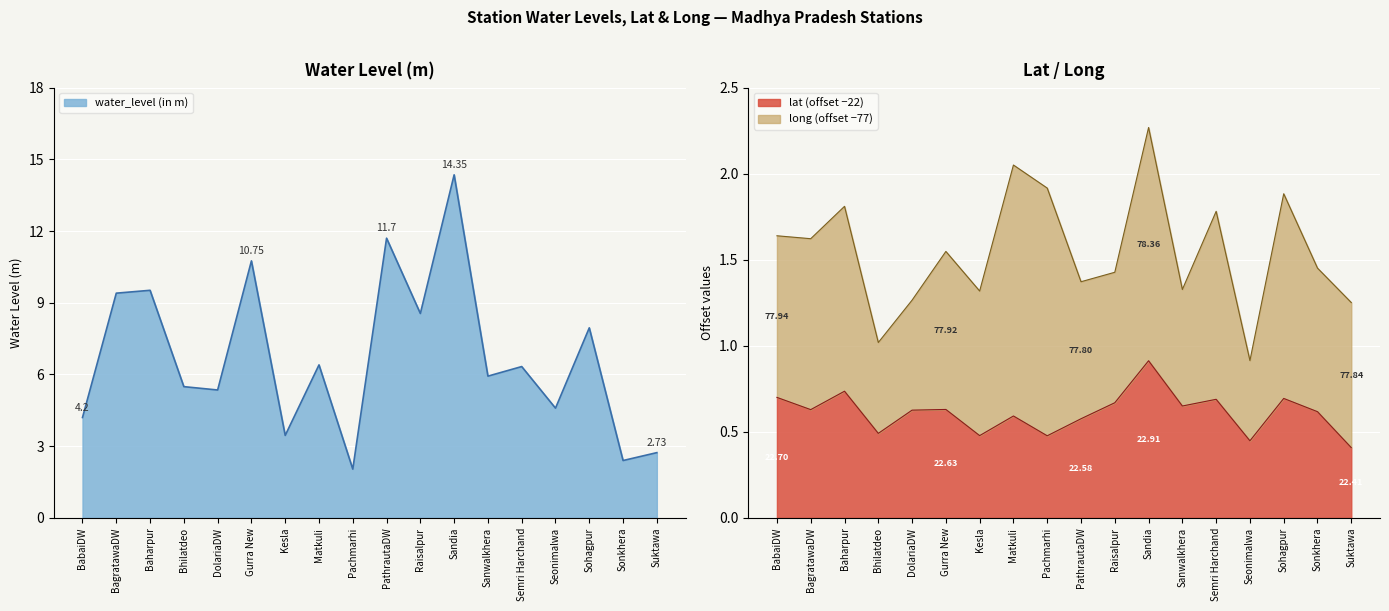

Where is the first local maximum for lat?

Baharpur